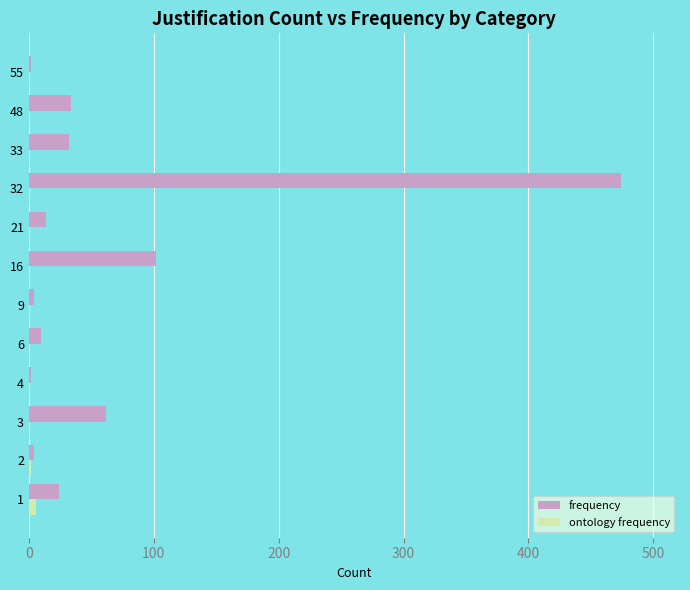

At which category is the sum across all series the highest?

32